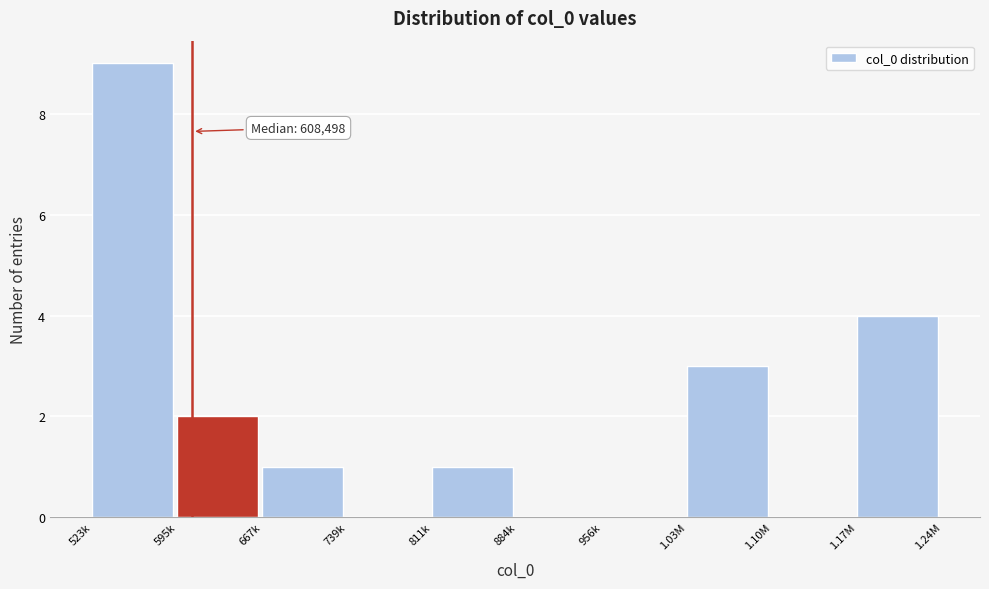

Reading right to left, extract all data points from this chart.

1.17M=4	1.10M=0	1.03M=3	956k=0	884k=0	811k=1	739k=0	667k=1	595k=2	523k=9